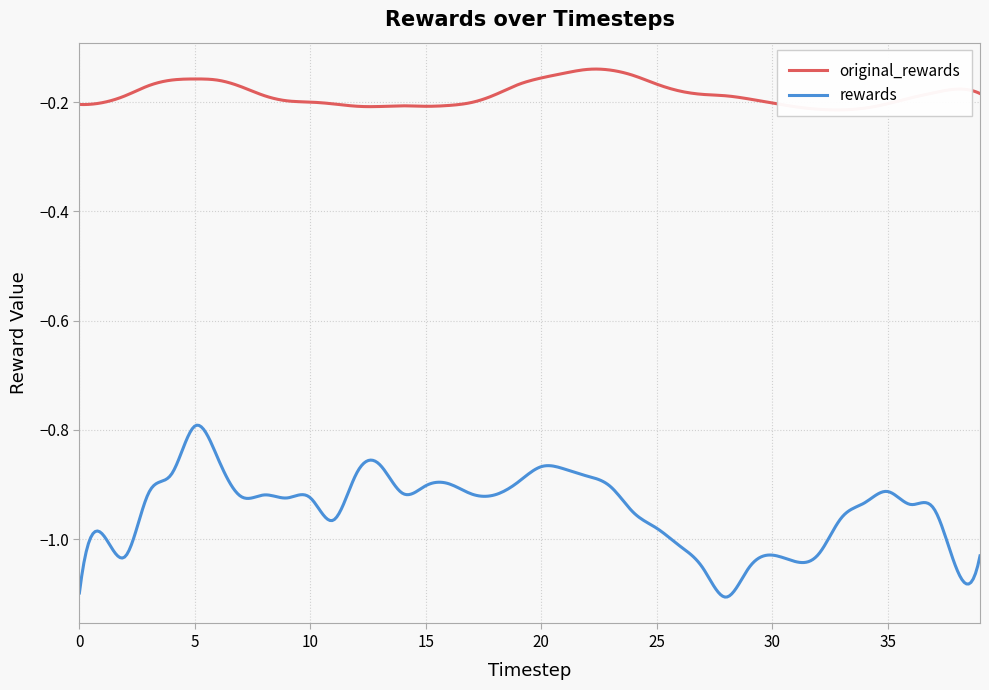

What is the sum of all original_rewards values?

-7.4